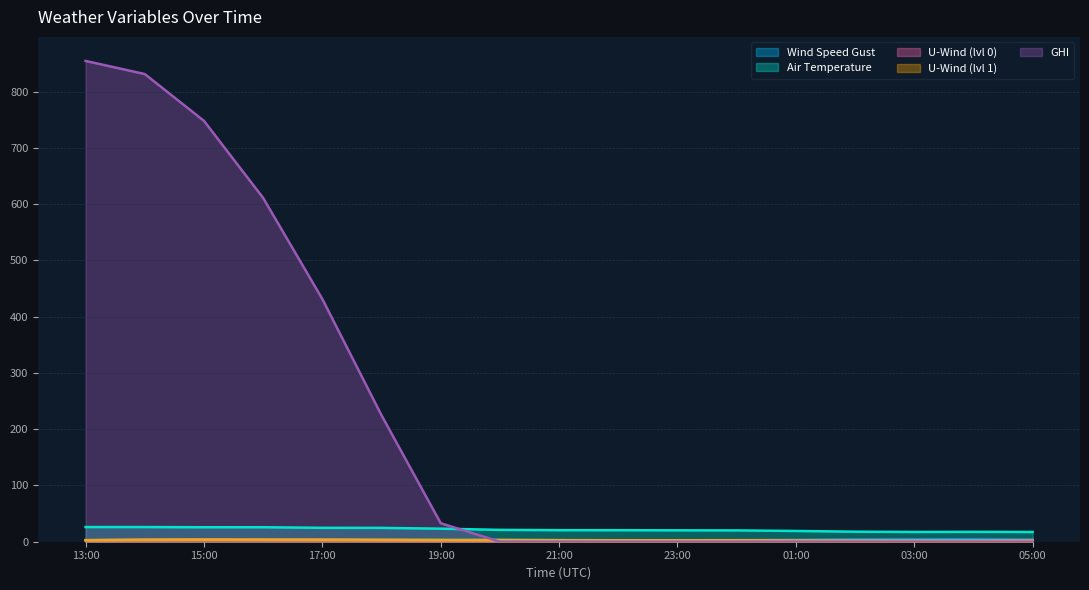

How many data points in u-component_0 are above 2?

13